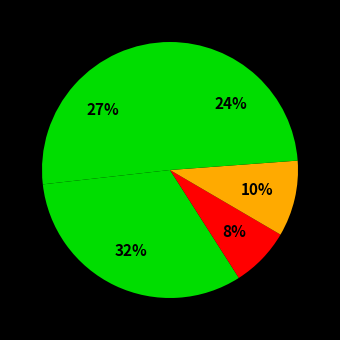

Count the number of slices in the pie.

5